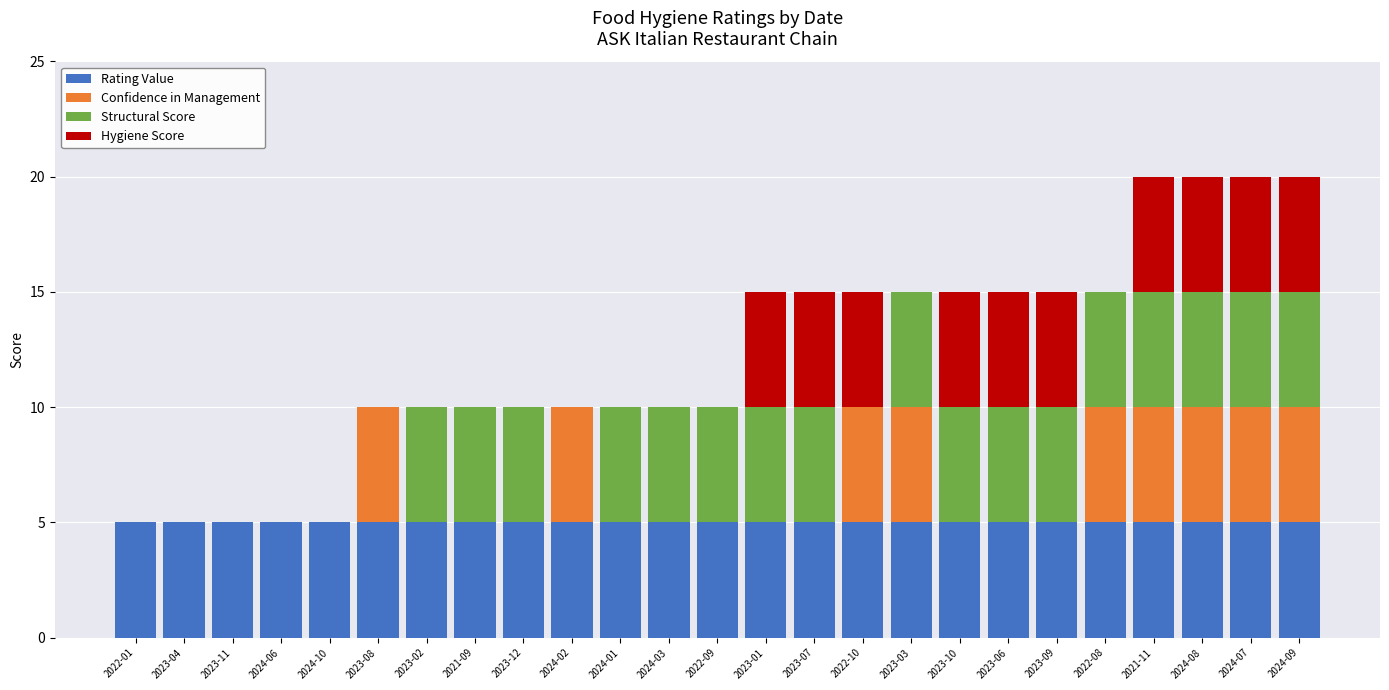

Does the chart contain stacked bars?

Yes